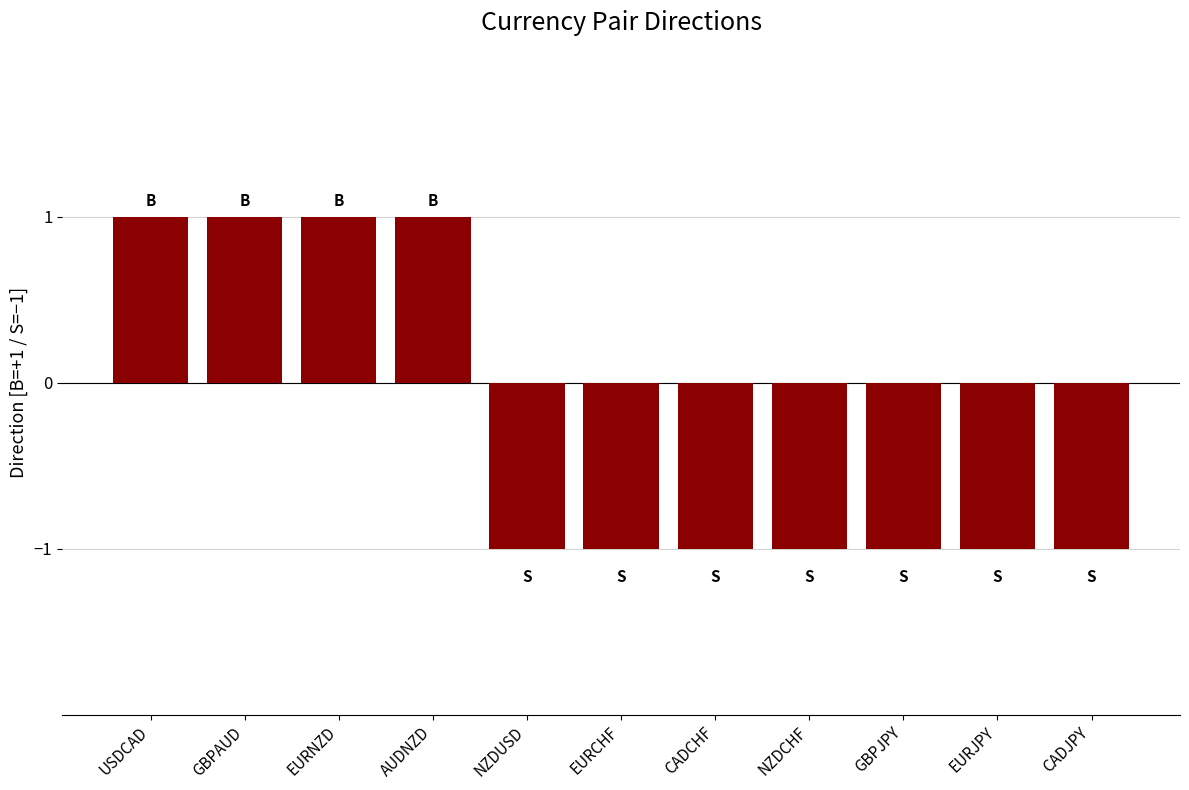

Which has a higher value, GBPAUD or NZDUSD?

GBPAUD